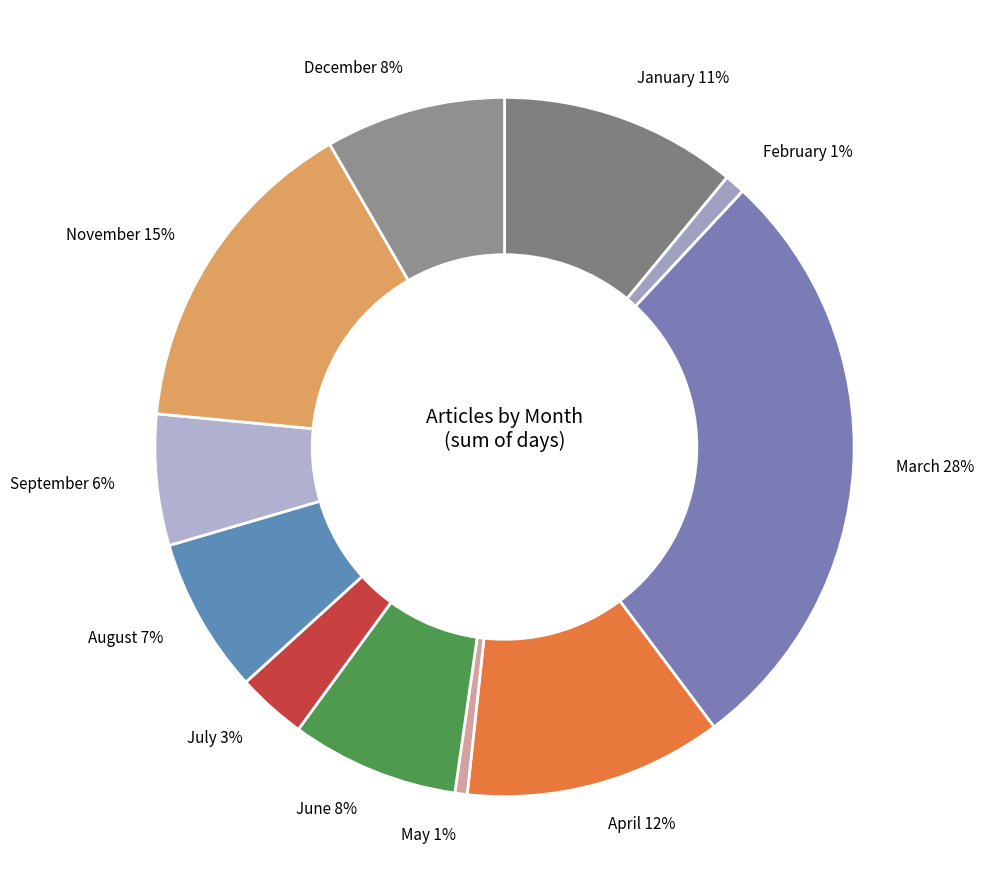

To the nearest percent, what is the combined percentage of January and February?

12%